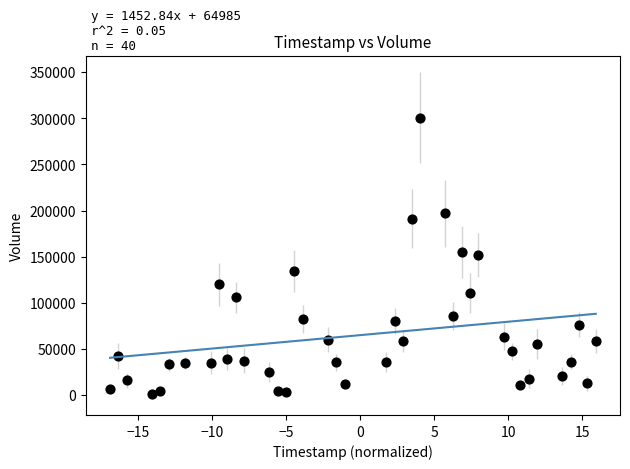

What is the range of Y values (max minus min)?

299157